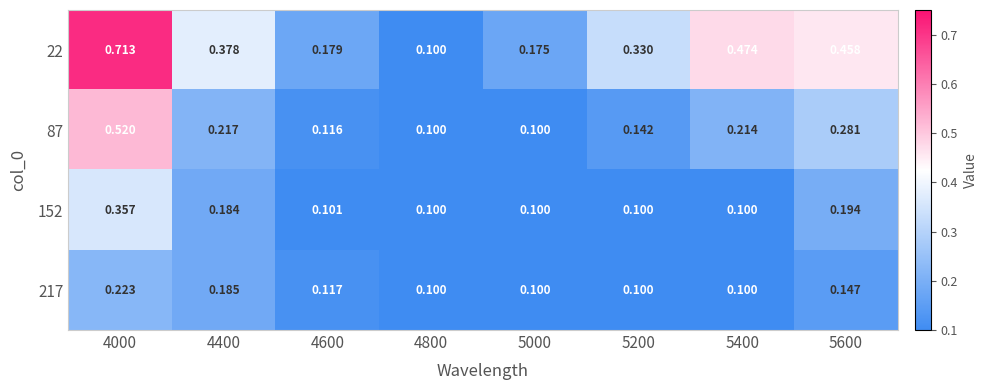

Is the value of 152 at 4800 greater than the value of 87 at 4400?

No